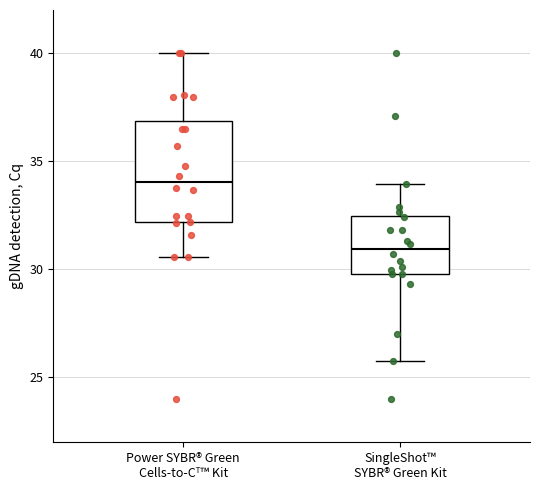

Comparing the boxes themselves (not the whiskers), which one is the tallest?

Power SYBR® Green Cells-to-Cᵀ™ Kit